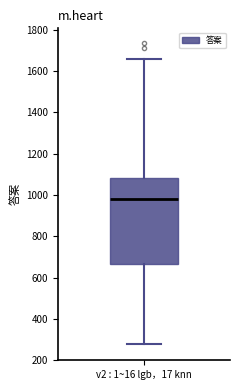

Where does the lower whisker of the box for v2 : 1~16 lgb，17 knn end on the y-axis? The values are not printed on the chart, so give them approximately, as read against the axis.

280